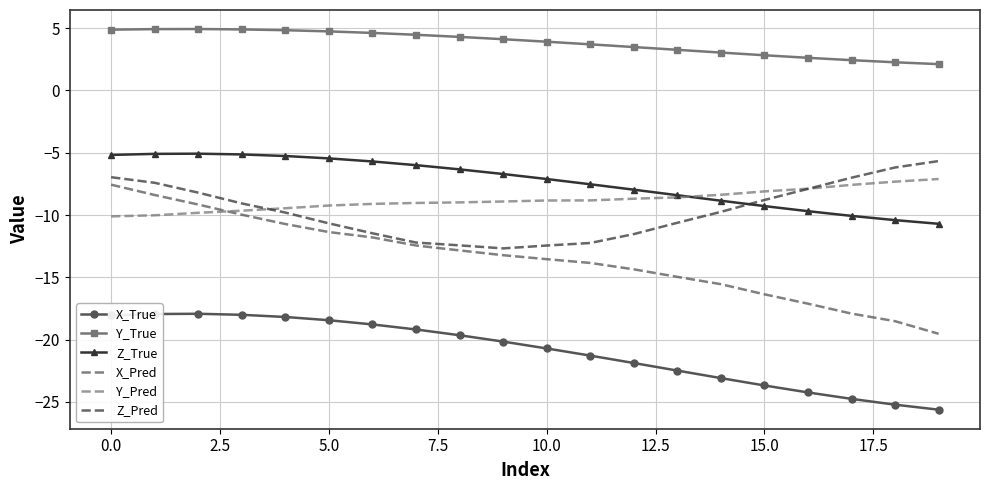

What is the maximum value for Y_Pred?

-7.1